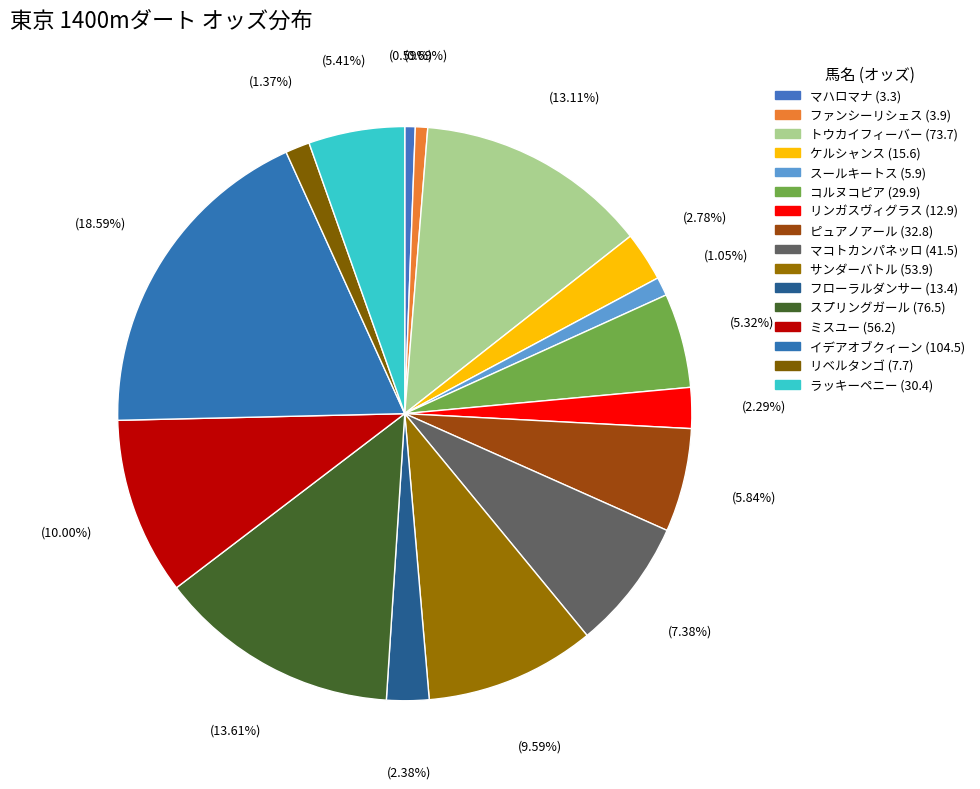

Is it true that フローラルダンサー (13.4) is 1% of the pie?

False